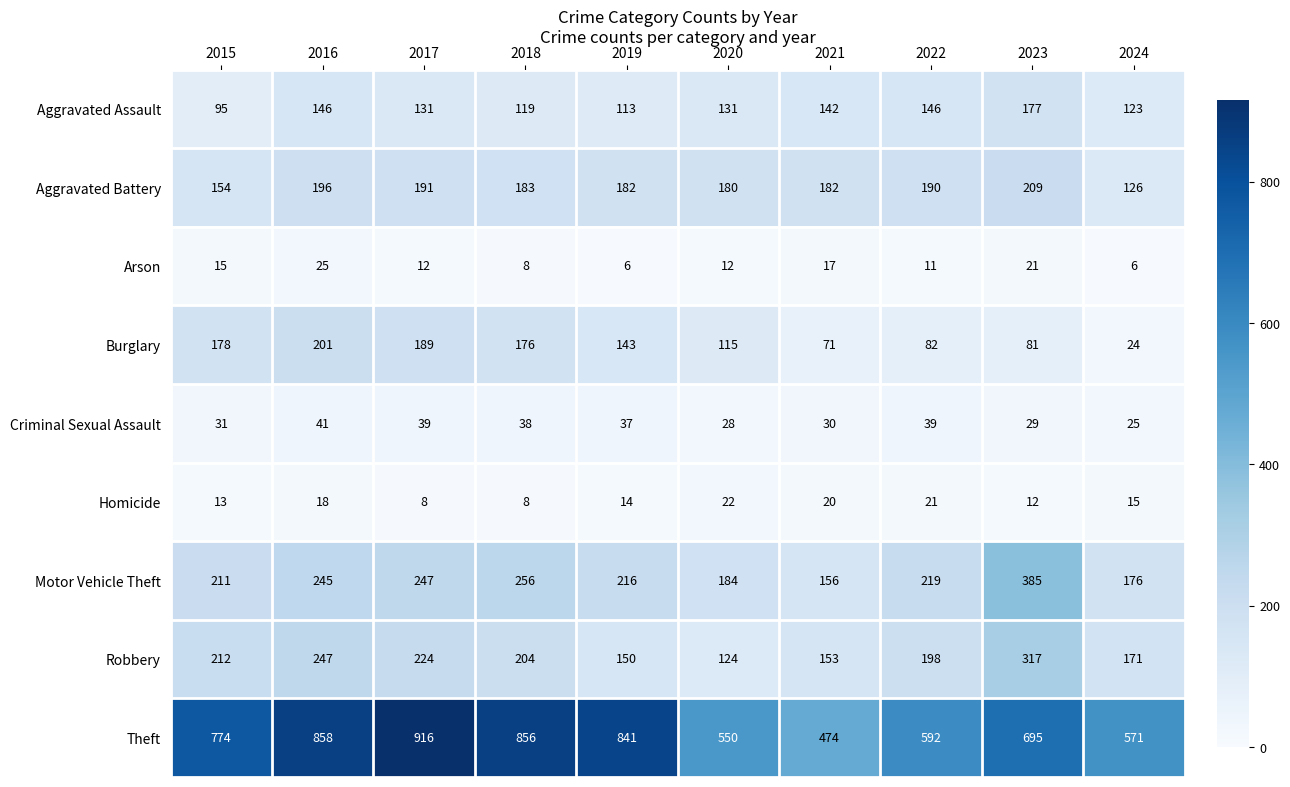

Which series has the largest total across all categories?

Theft